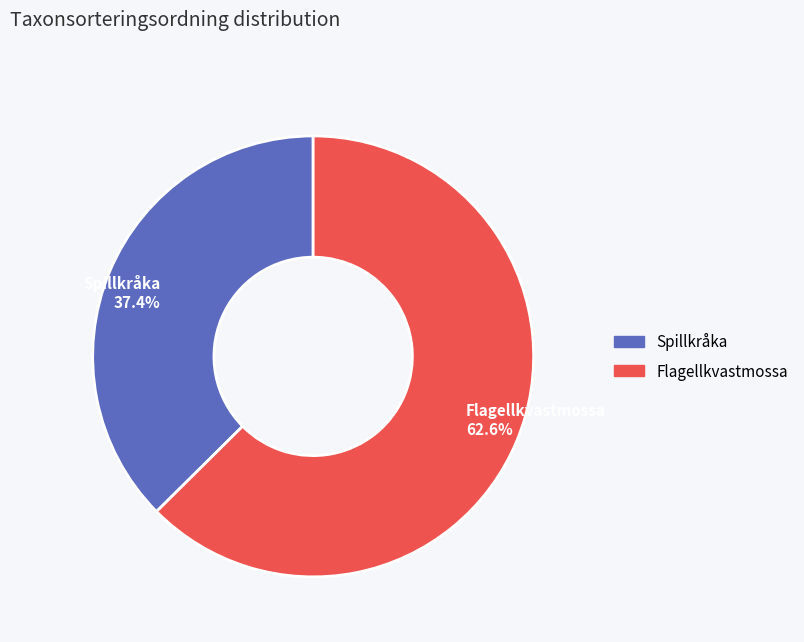

What percentage is the Spillkråka slice, to the nearest percent?

37%